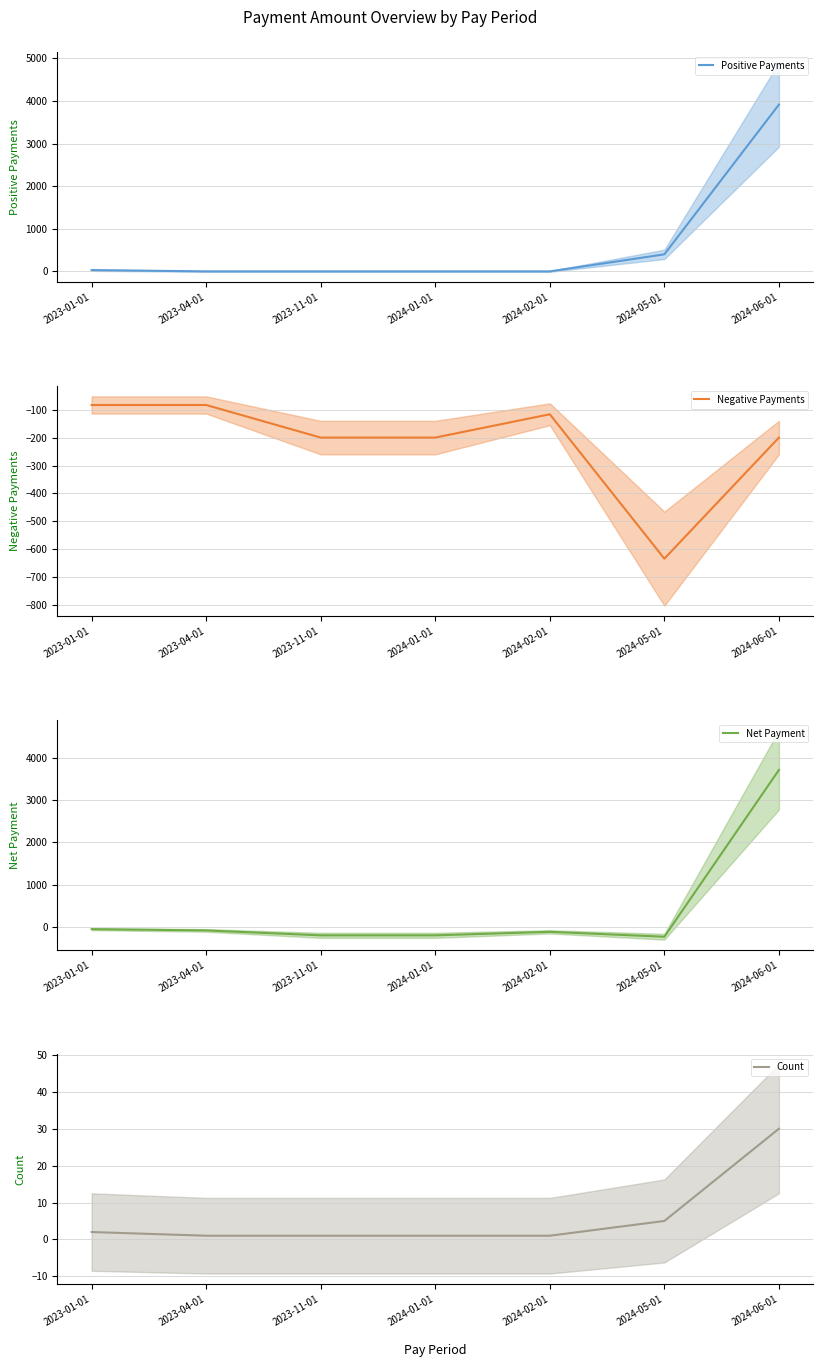

Which label corresponds to the smallest value in the chart?

2024-05-01